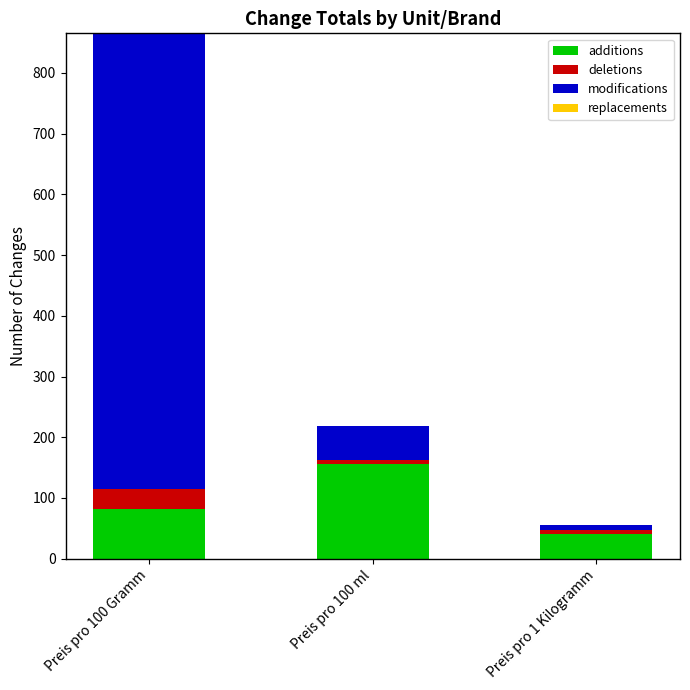

Which category has the highest value in the additions series?

Preis pro 100 ml